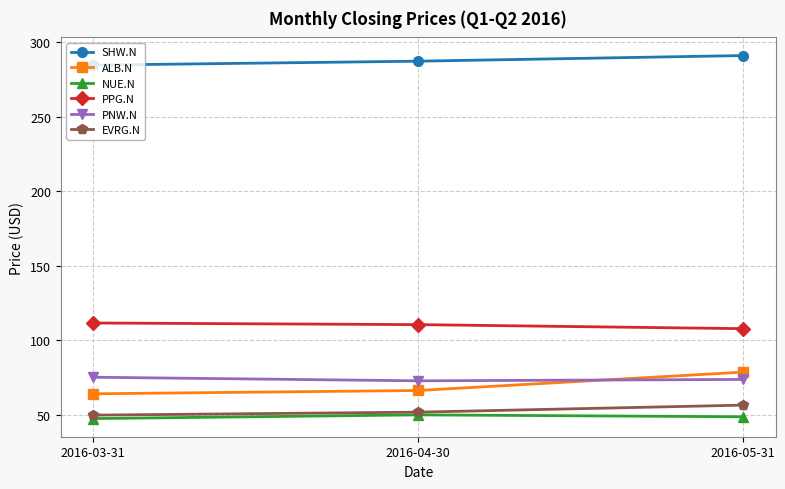

True or false: SHW.N has a value of 291.1 at 2016-05-31.

True